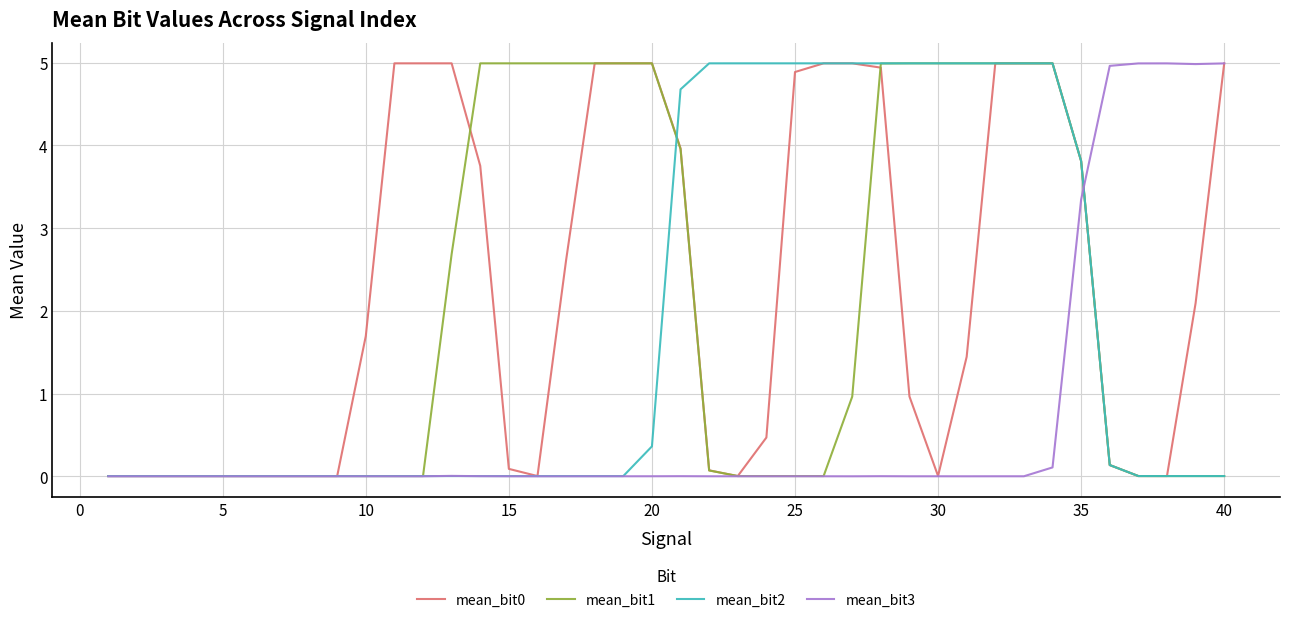

What is the highest value of the mean_bit1 series?

5.0